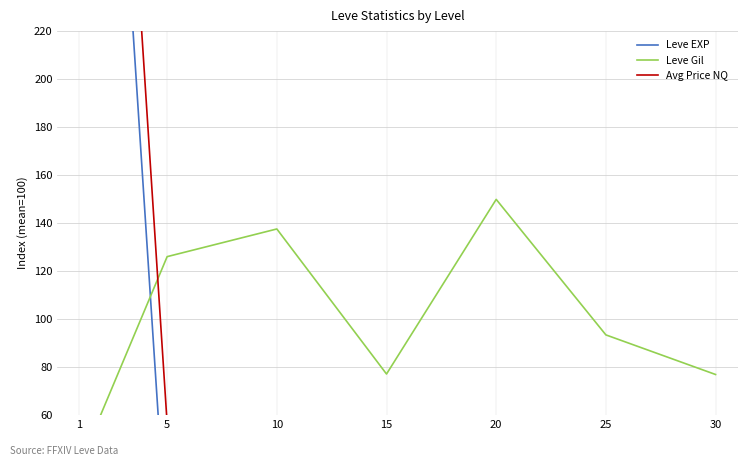

What is the difference between the second highest and minimum values in the Avg Price NQ series?

56.3